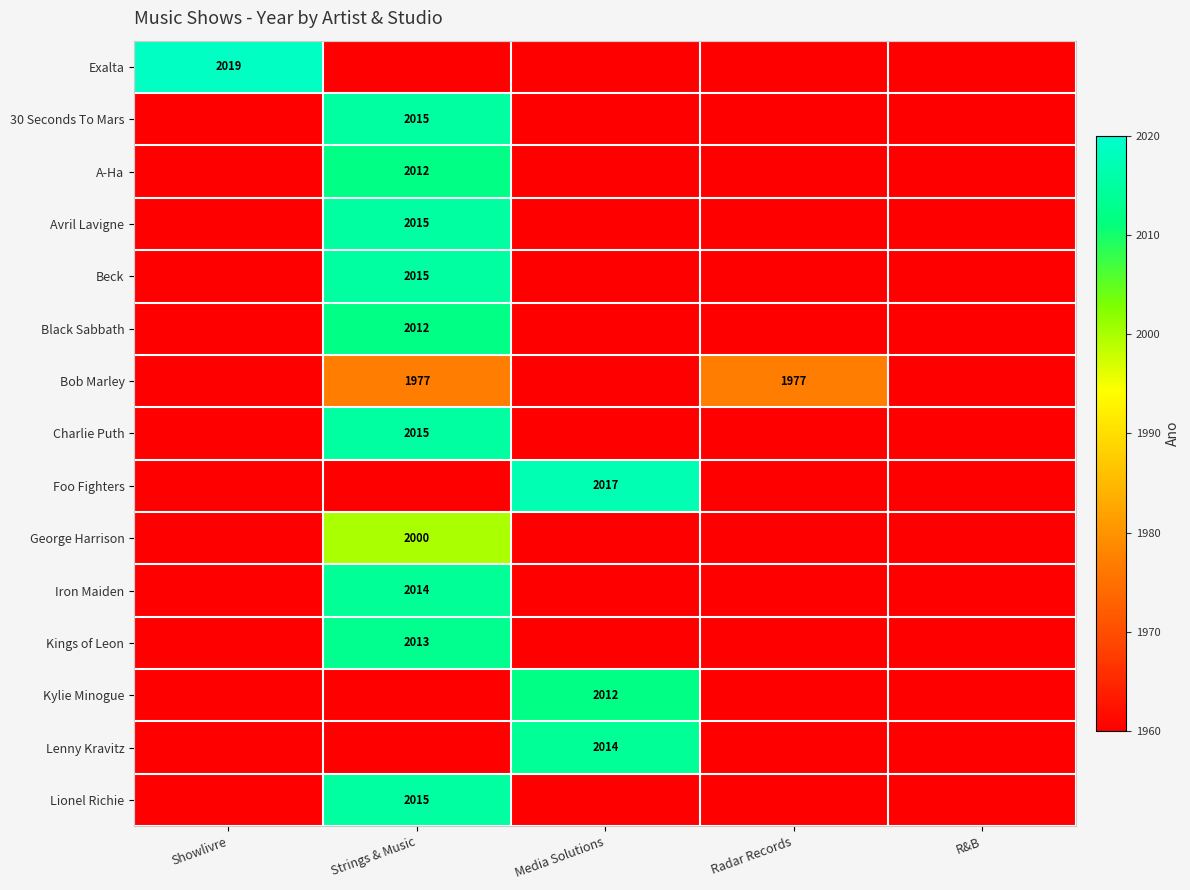

True or false: Bob Marley has a value of 1977 at Radar Records.

True